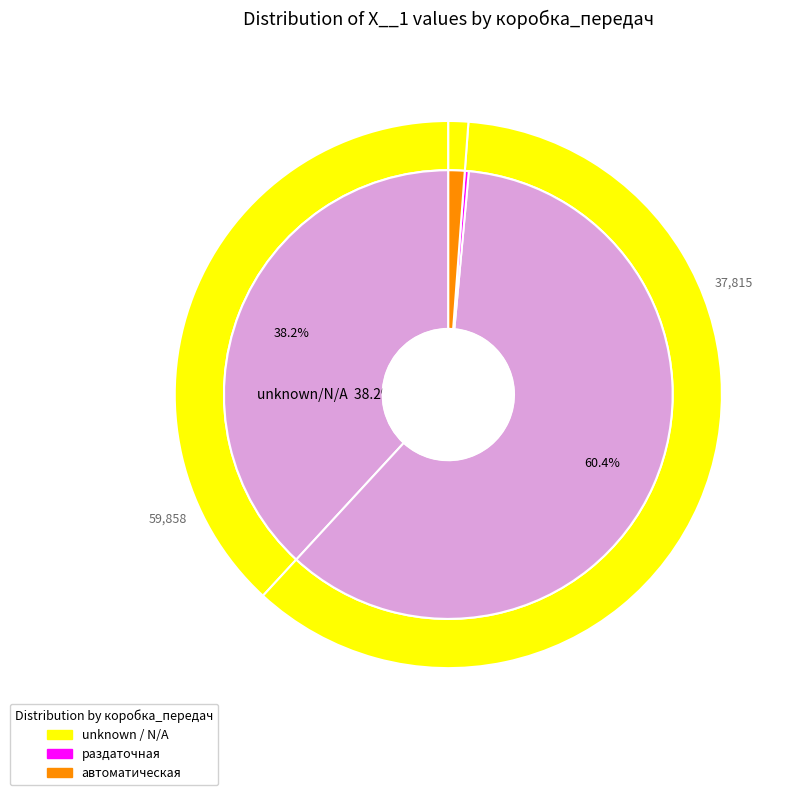

The 8 slice represents 1% of the pie. True or false?

False